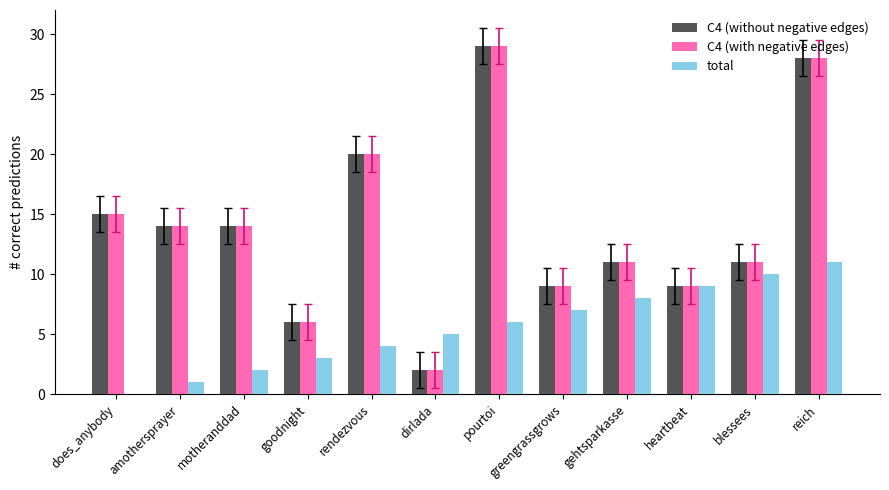

At which category is the sum across all series the highest?

reich